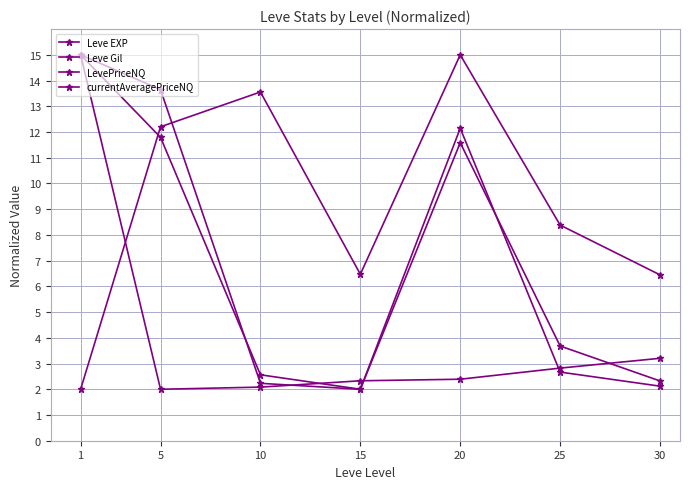

True or false: Leve Gil has a value of 8.4 at 25.

True